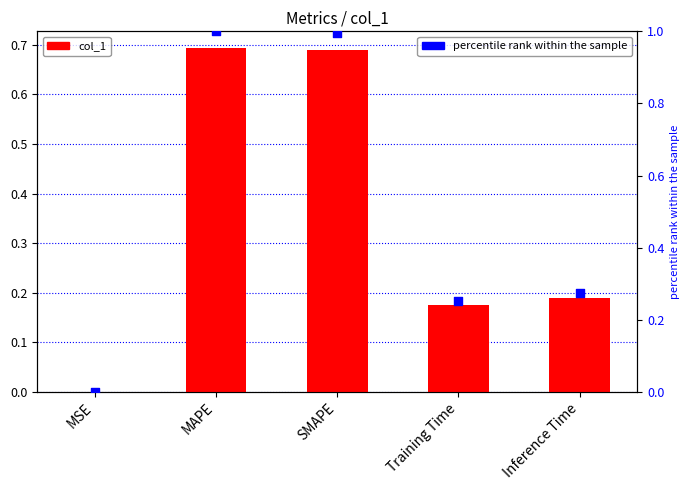

Which series reaches the maximum Y coordinate?

percentile rank within the sample